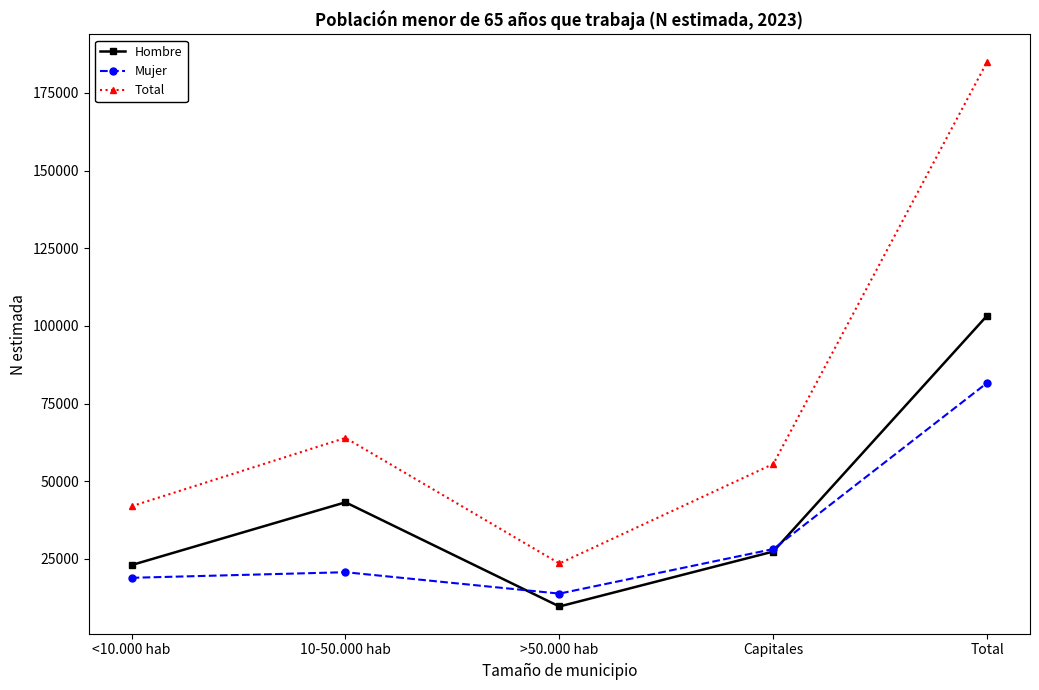

True or false: Mujer and Total intersect in this chart.

False